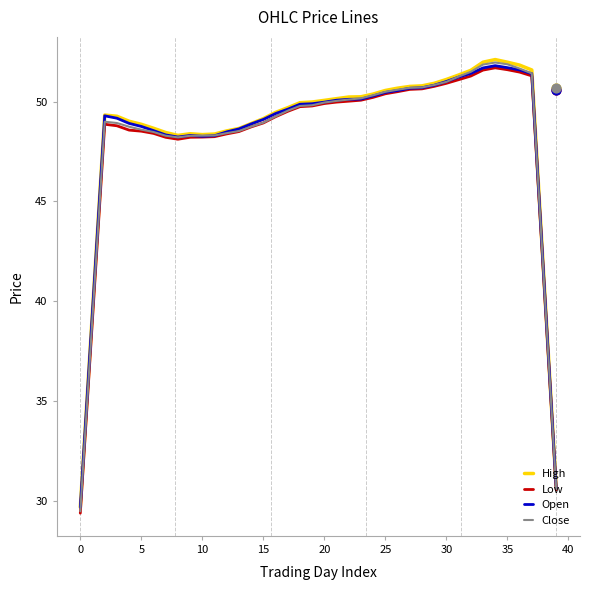

At which category is the sum across all series the highest?

34